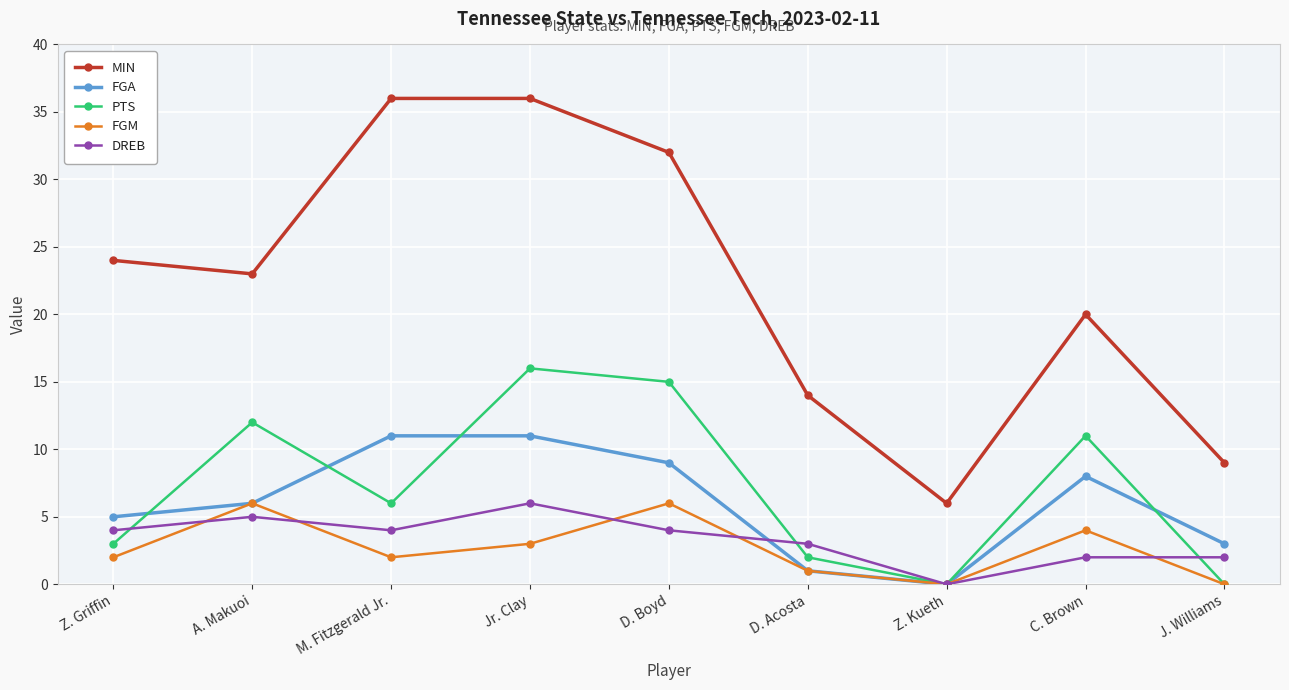

Which series has the largest range (max minus min)?

MIN